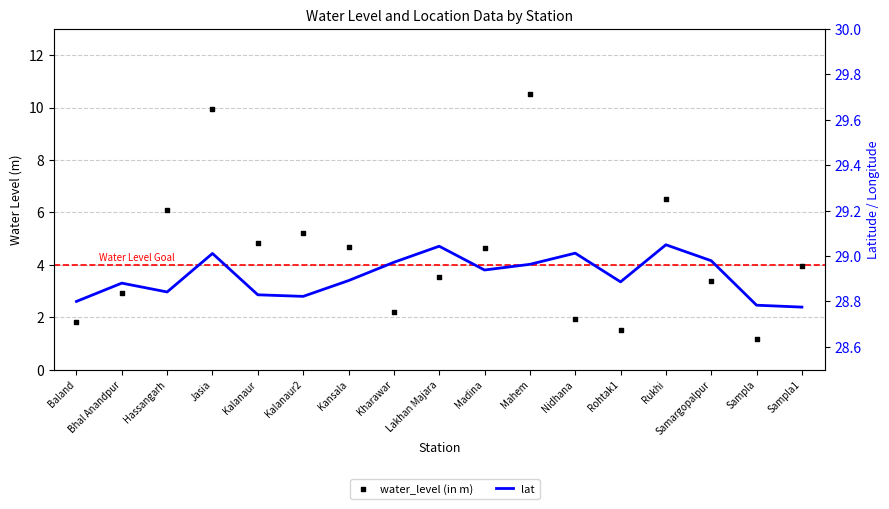

What is the total value across all series at Bhal Anandpur?

31.8